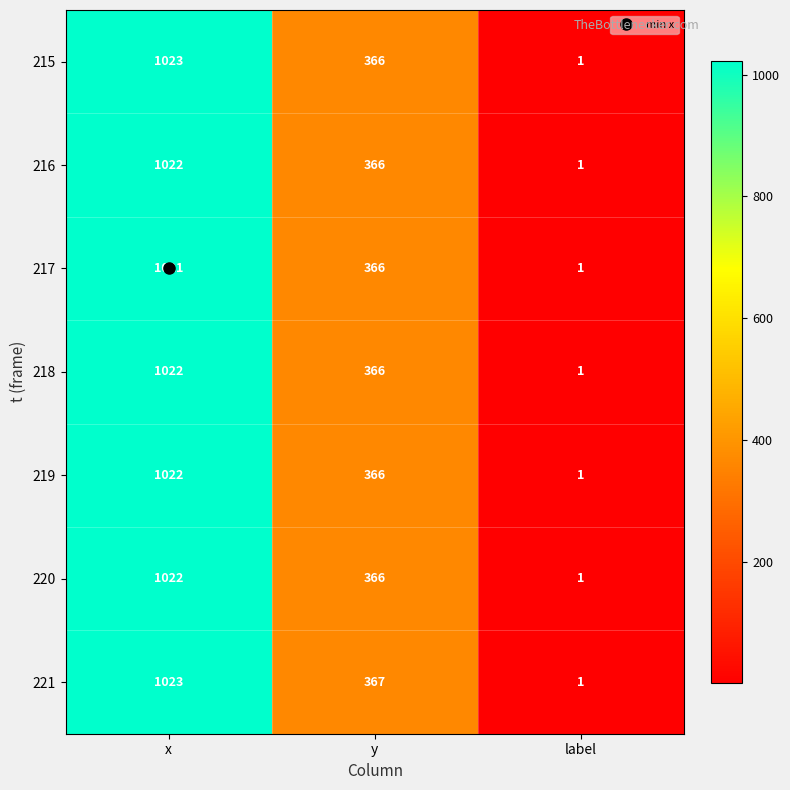

How many series are shown in this chart?

7